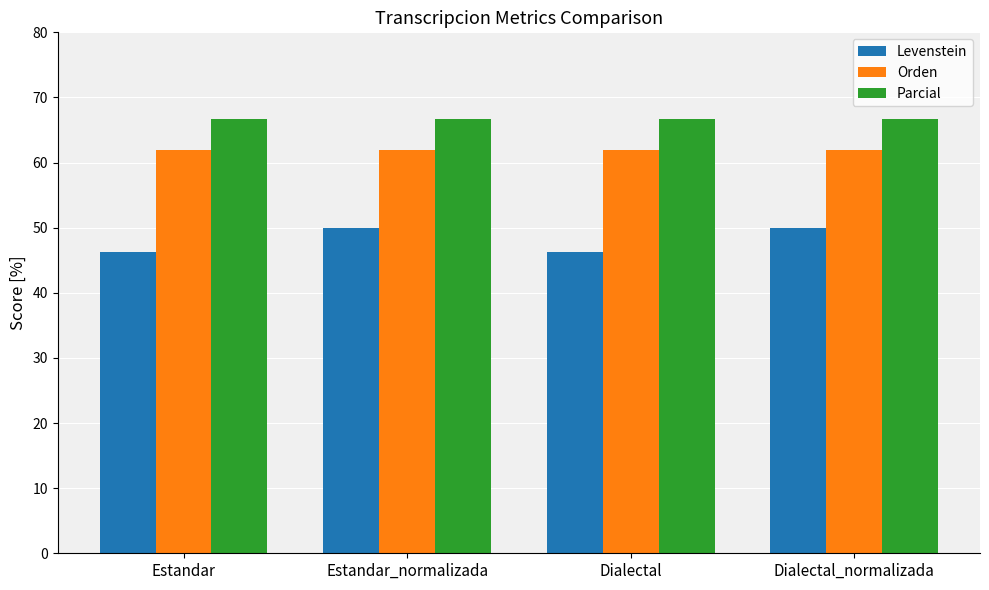

What is the total value across all series at Estandar?

174.9